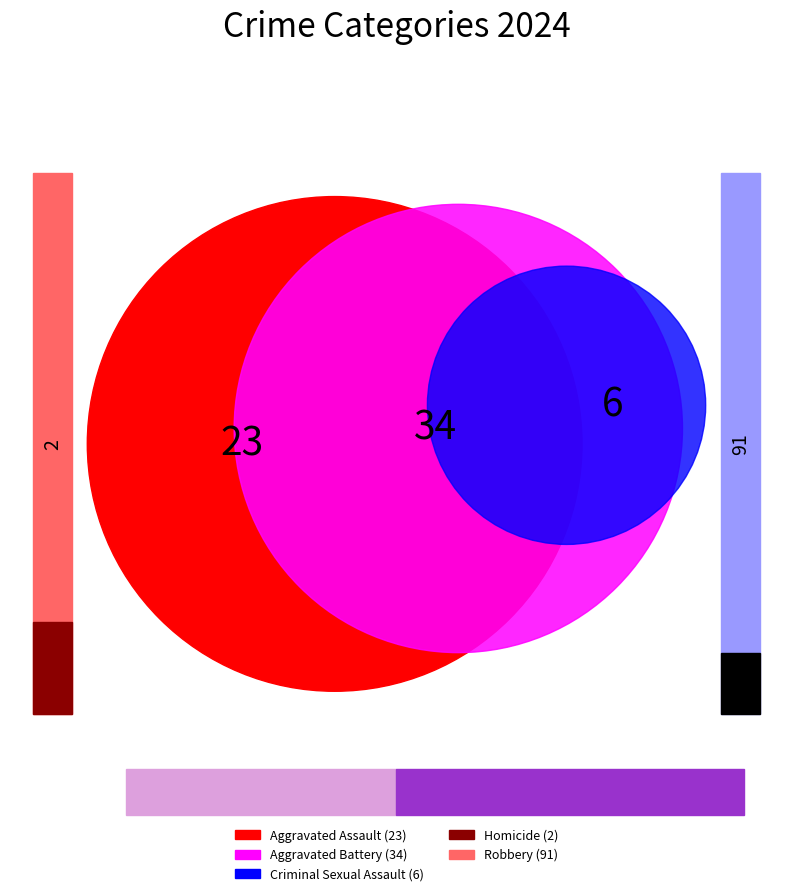

How many slices are in this pie chart?

5